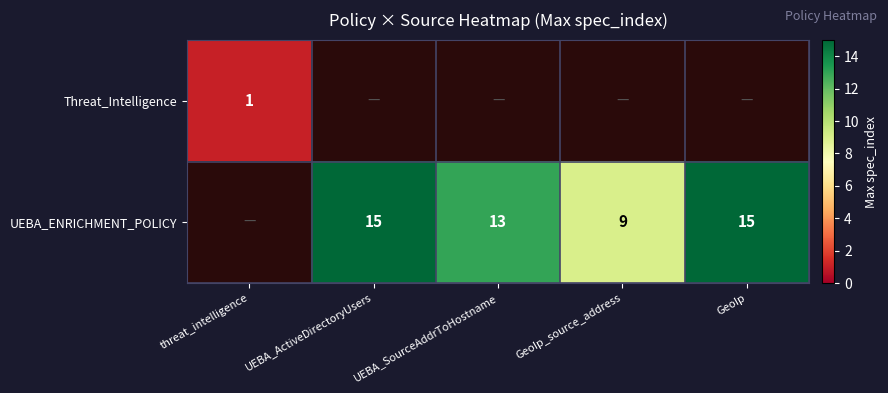

The value of Threat_Intelligence at threat_intelligence is 1. True or false?

True